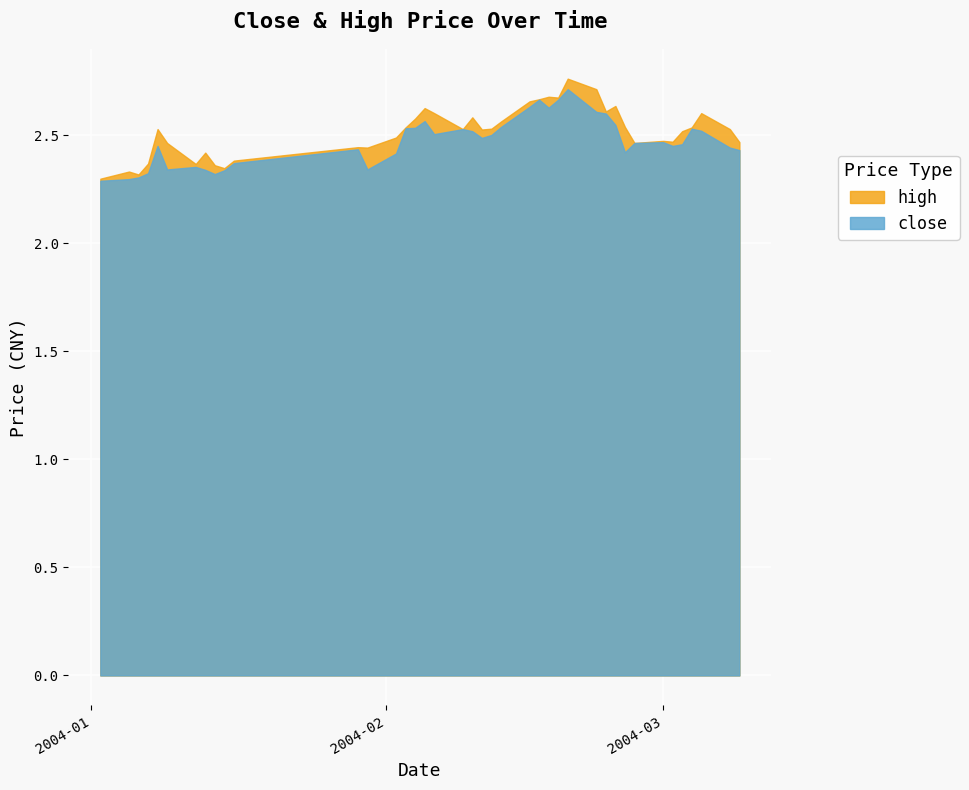

Is it true that high equals 3.3 at 2004-01-07?

False